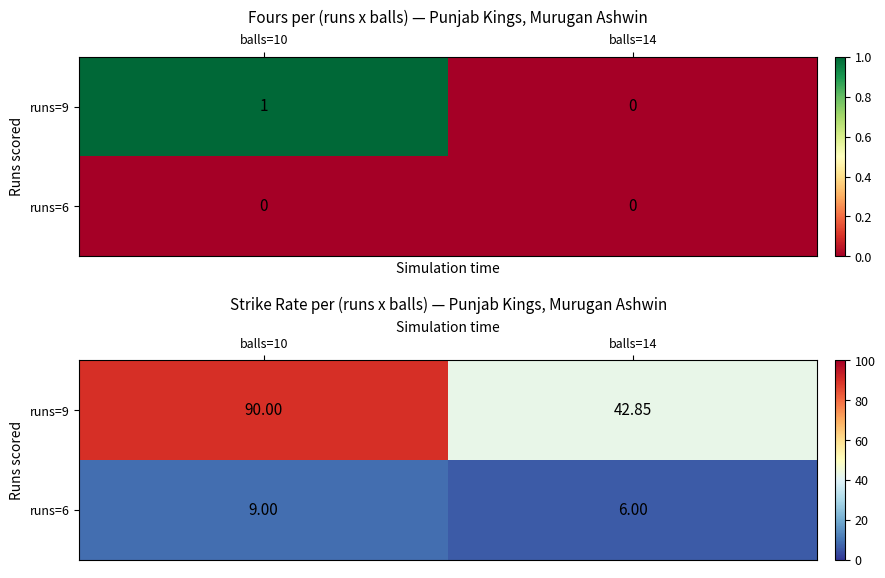

Count the number of data series in this chart.

2